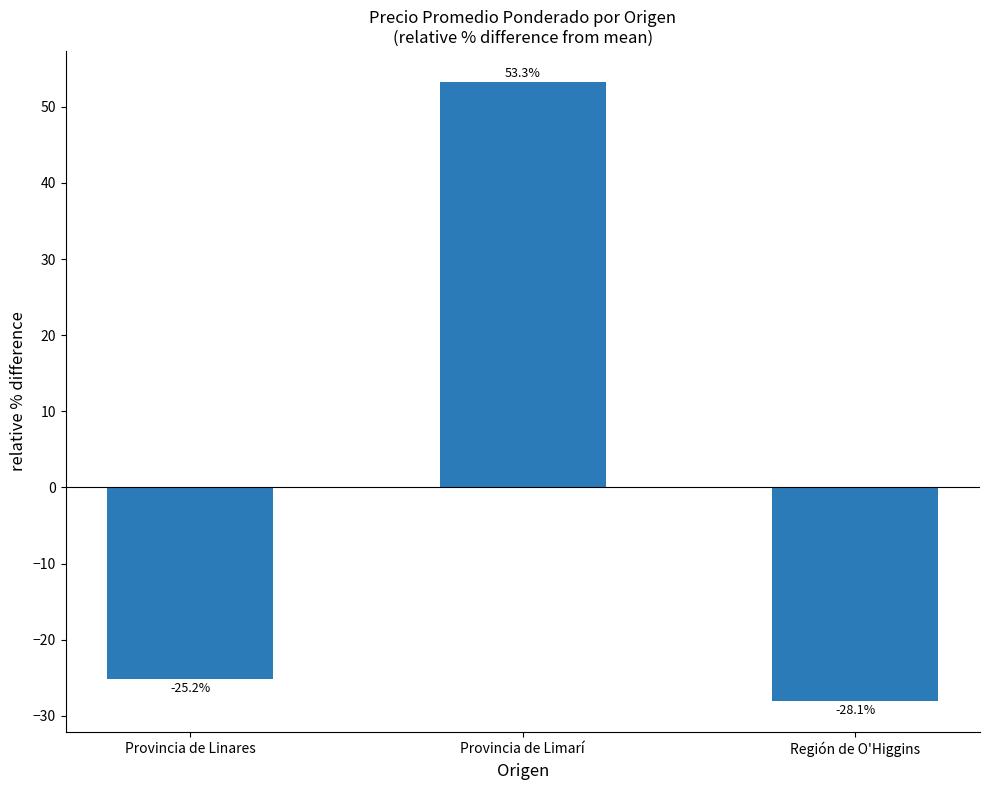

What value does the data have at Provincia de Linares?

-25.2